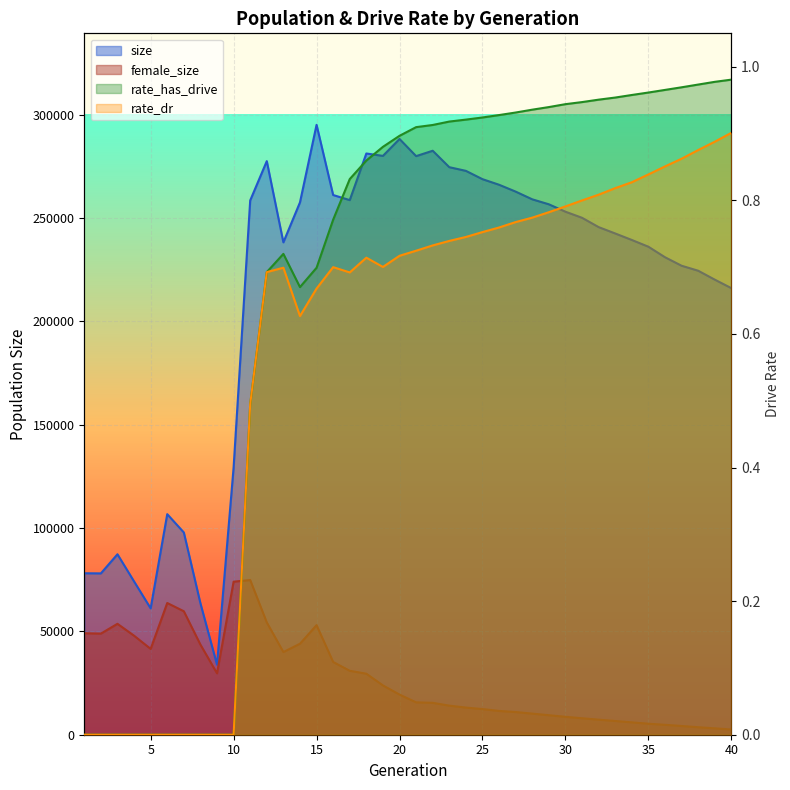

Which series has the largest range (max minus min)?

size